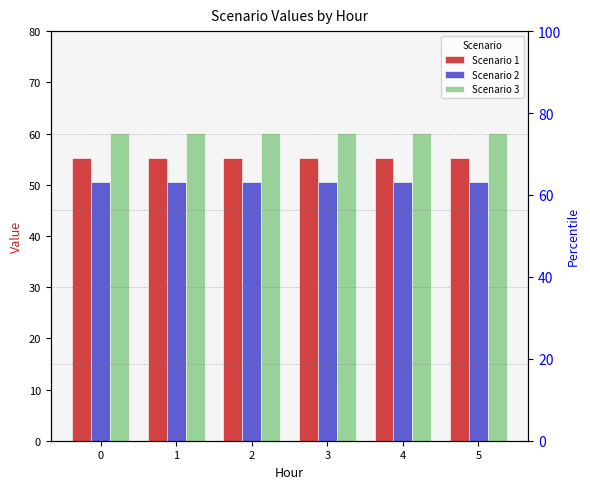

The Scenario 2 series shows 50.6 at 5. True or false?

True